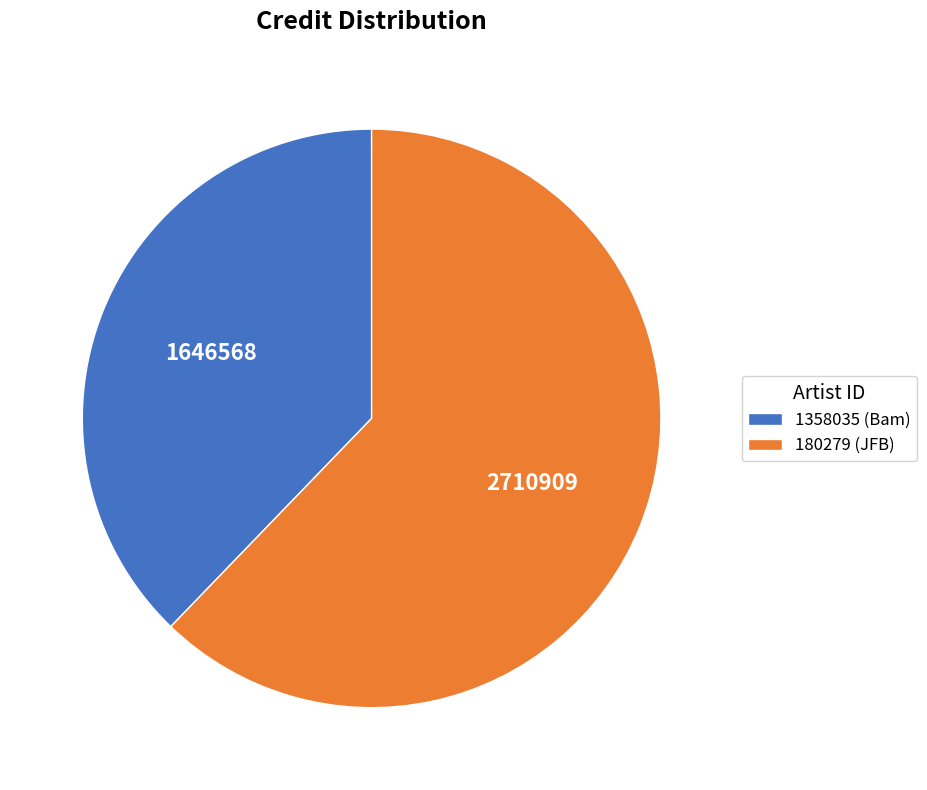

True or false: 1358035 accounts for 38% of the total.

True